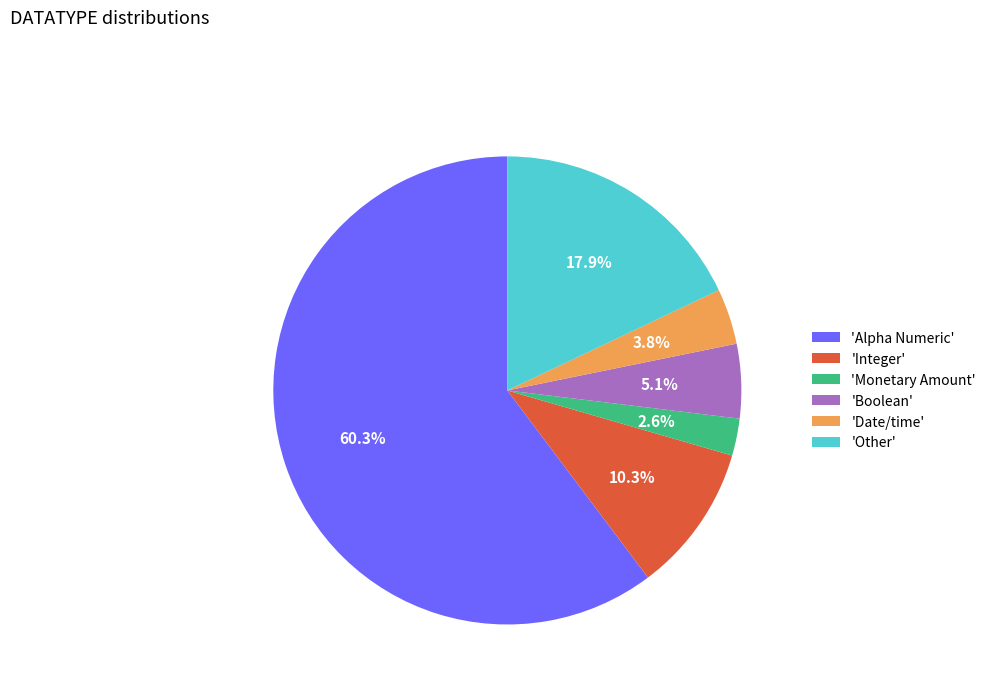

Combined, do 'Date/time' and 'Integer' account for over 50%?

No